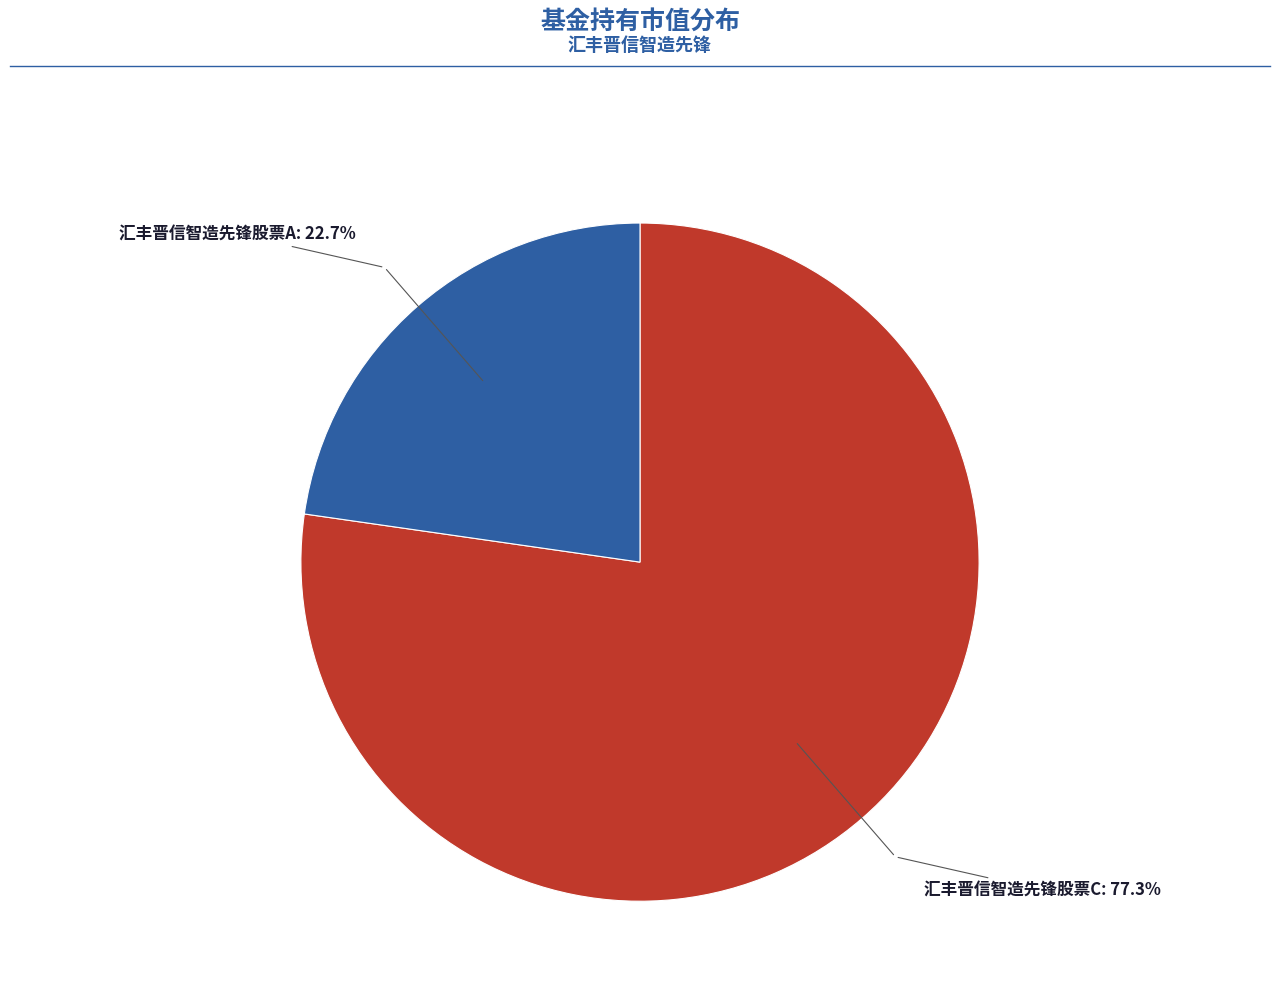

Is there a majority slice in this chart?

Yes